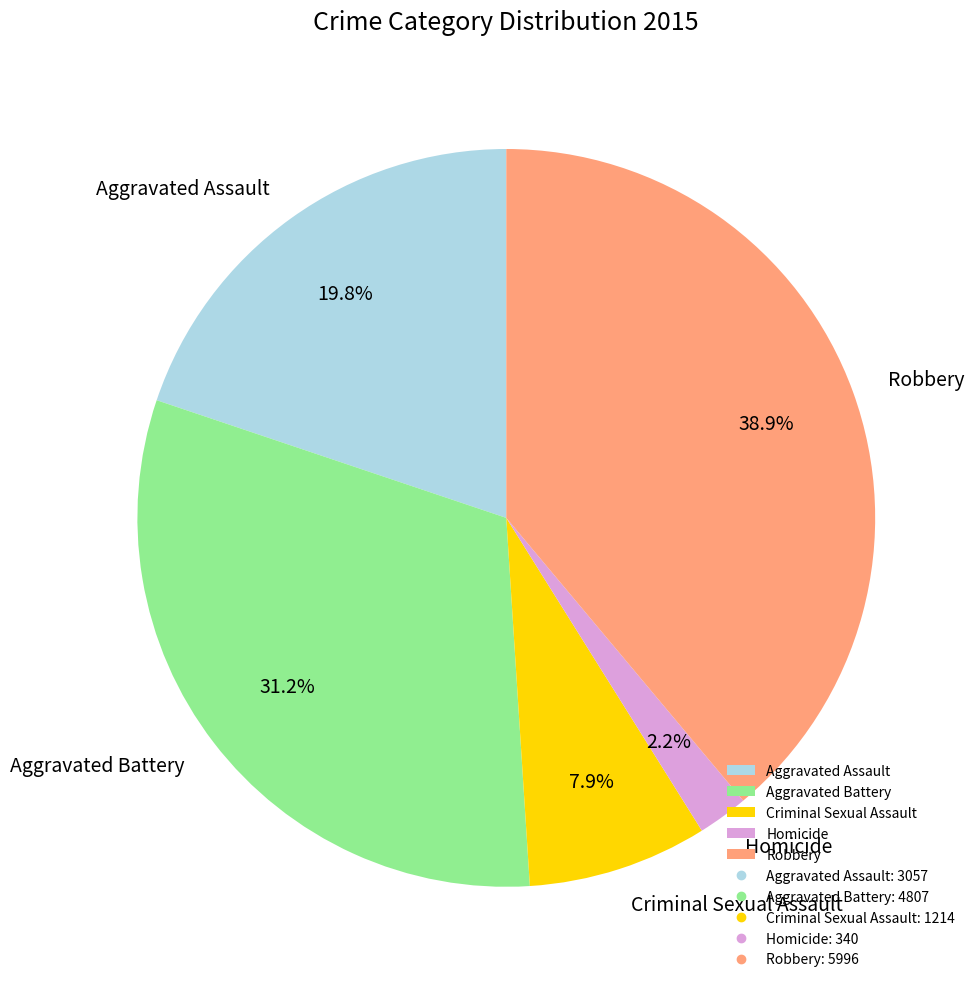

To the nearest percent, what is the combined percentage of Aggravated Battery and Aggravated Assault?

51%